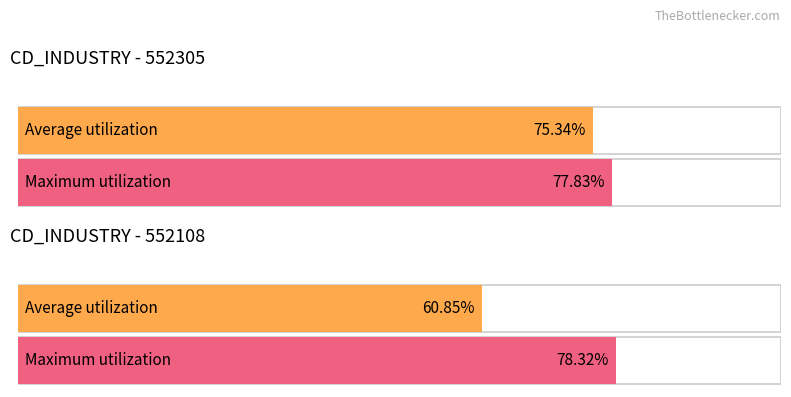

What is the minimum value shown in the chart?

0.6